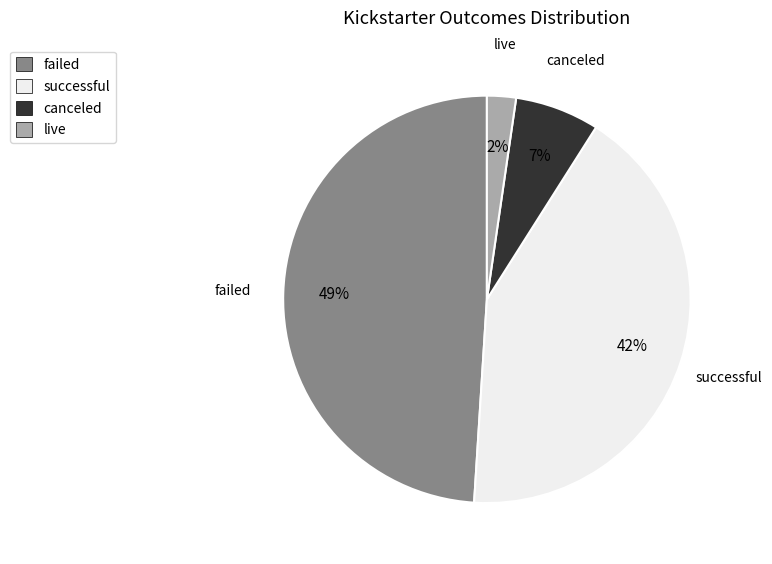

The successful slice represents 42% of the pie. True or false?

True